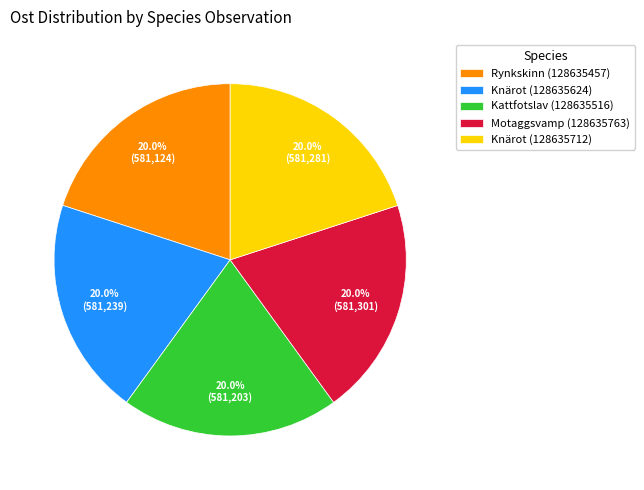

Count the number of slices in the pie.

5